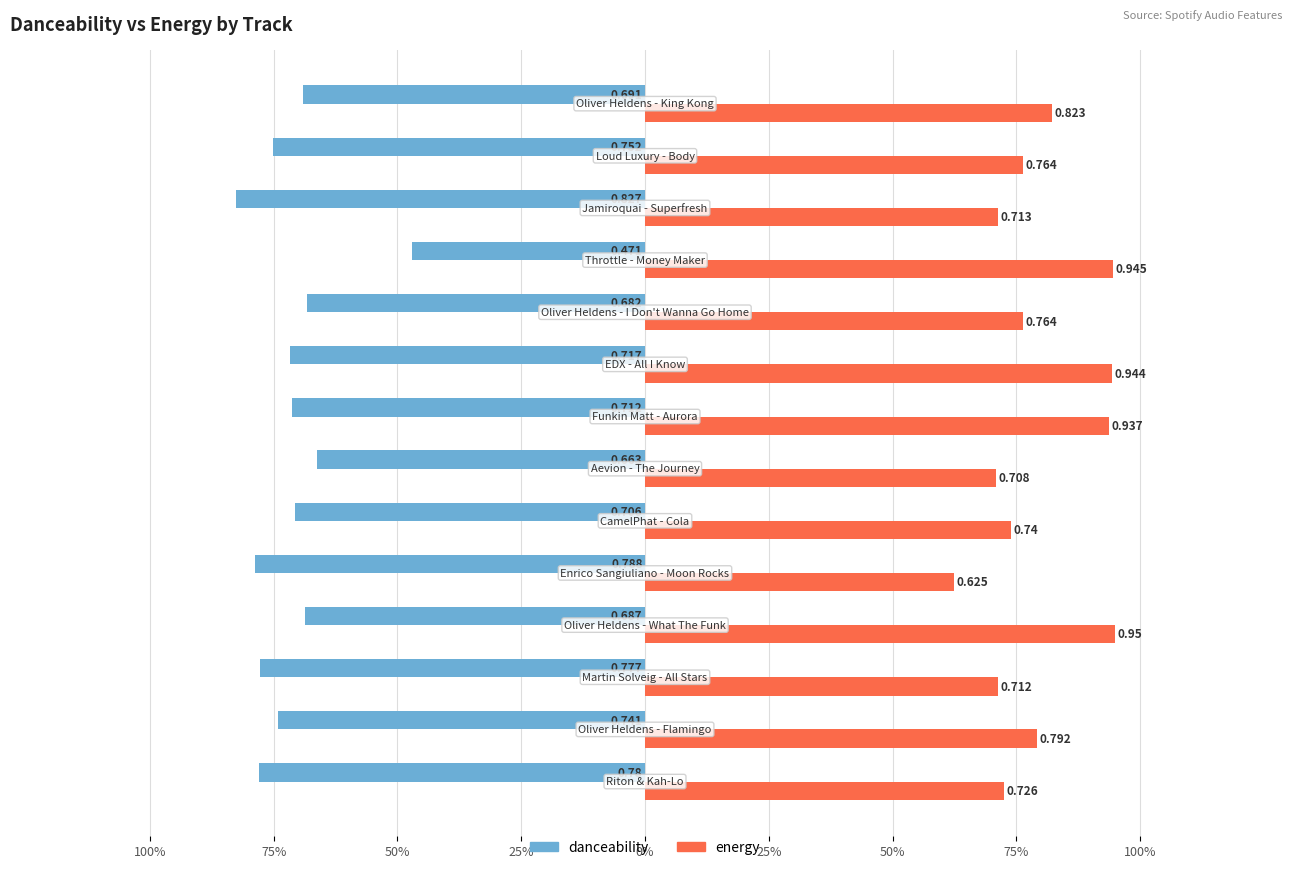

What is the lowest value of the danceability series?

-0.8